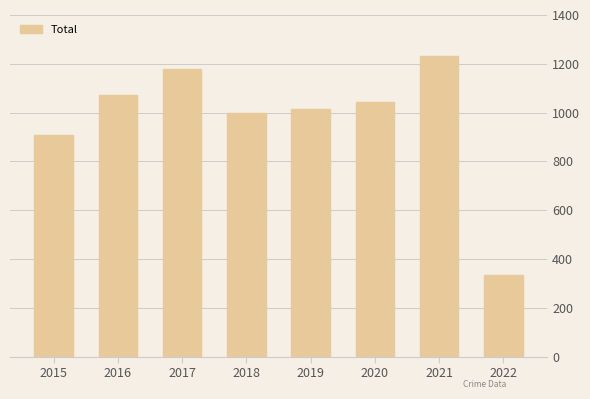

The value at 2021 is 2109. True or false?

False